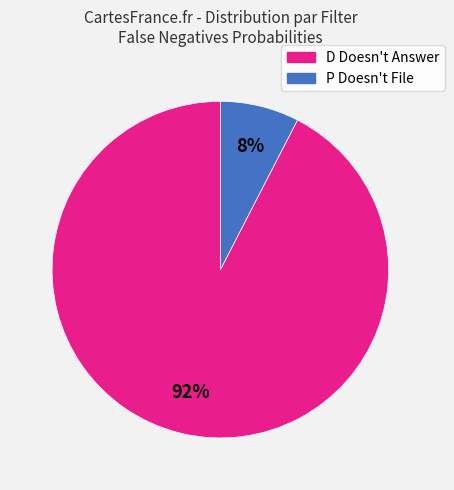

Is there any slice that represents more than half of the pie?

Yes